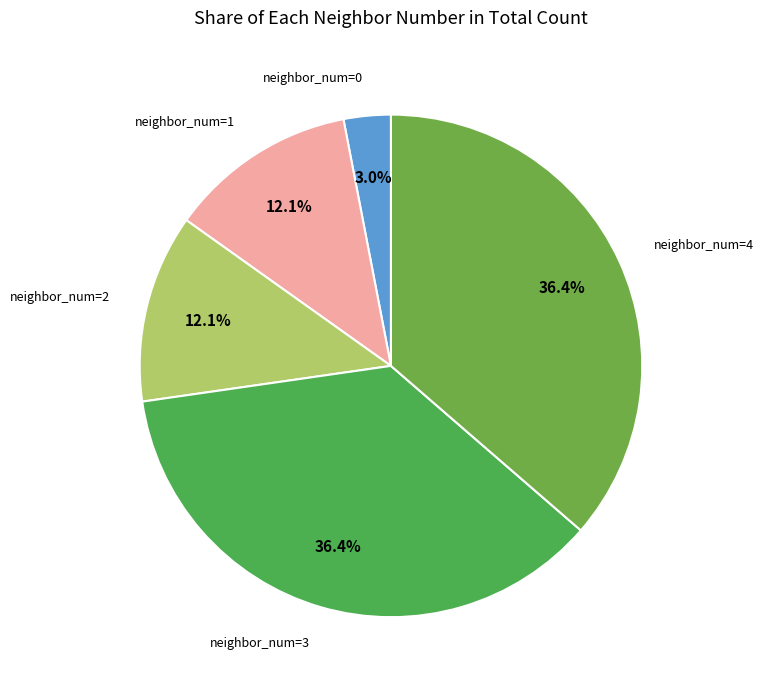

Does any single category account for the majority?

No